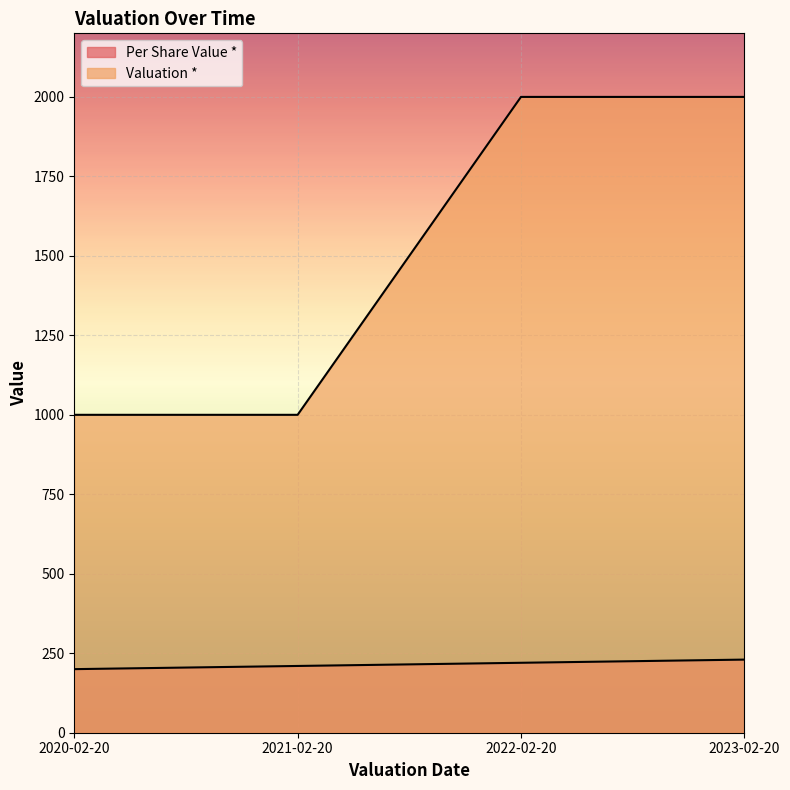

How many series are shown in this chart?

2